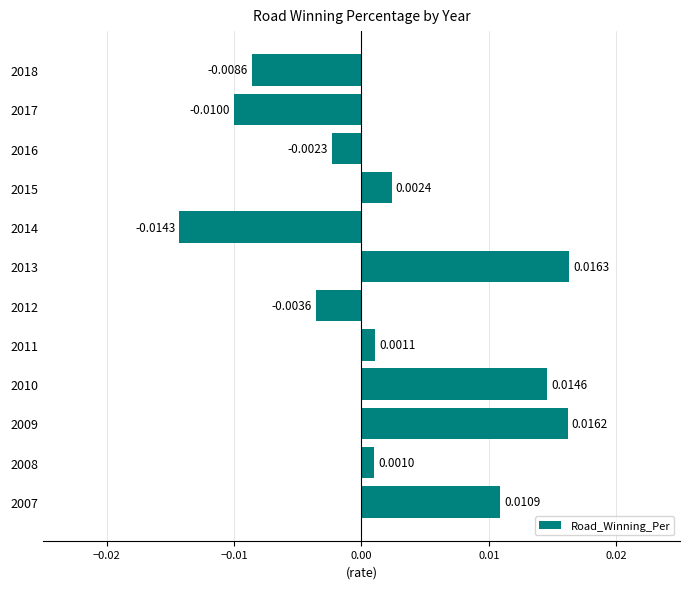

List the labels in order of value, largest first.

2013, 2009, 2010, 2007, 2015, 2011, 2008, 2016, 2012, 2018, 2017, 2014